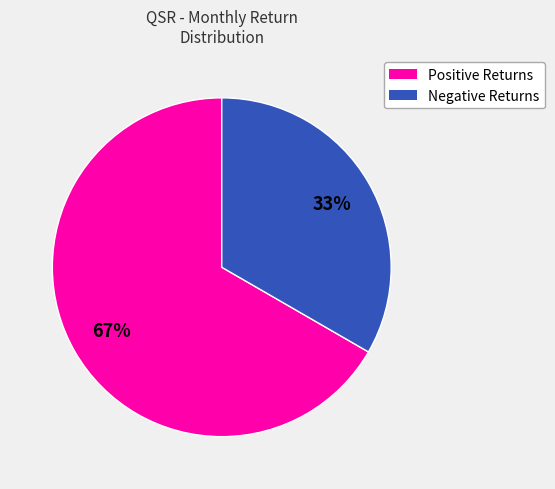

How many segments does this pie chart have?

2